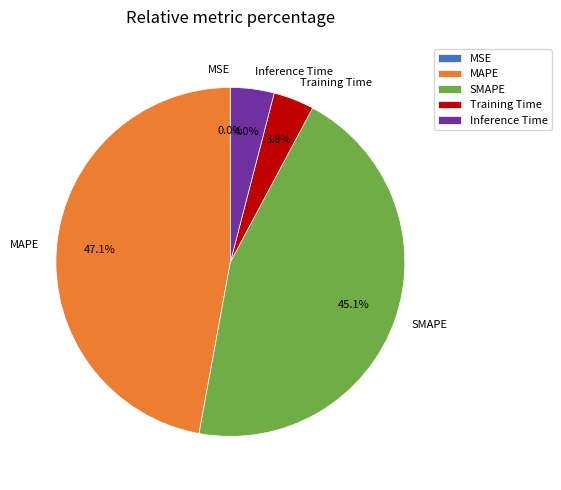

What percentage do SMAPE and MAPE together represent?

92.2%